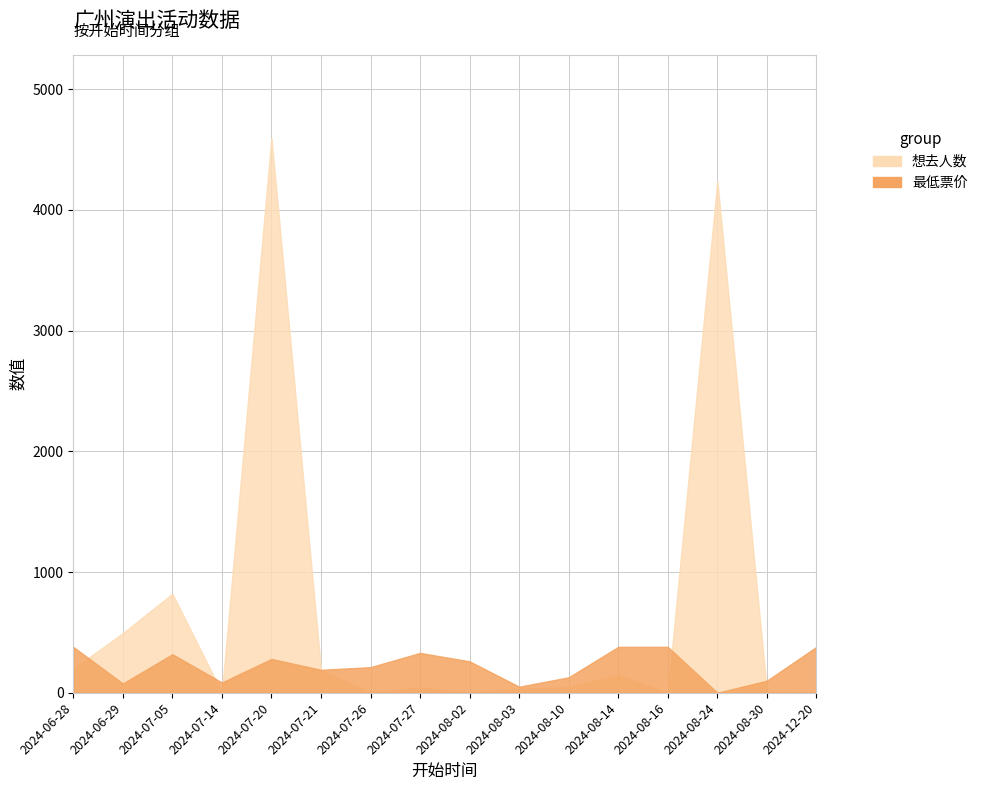

At 2024-08-10, list the series in order from largest to smallest.

最低票价, 想去人数